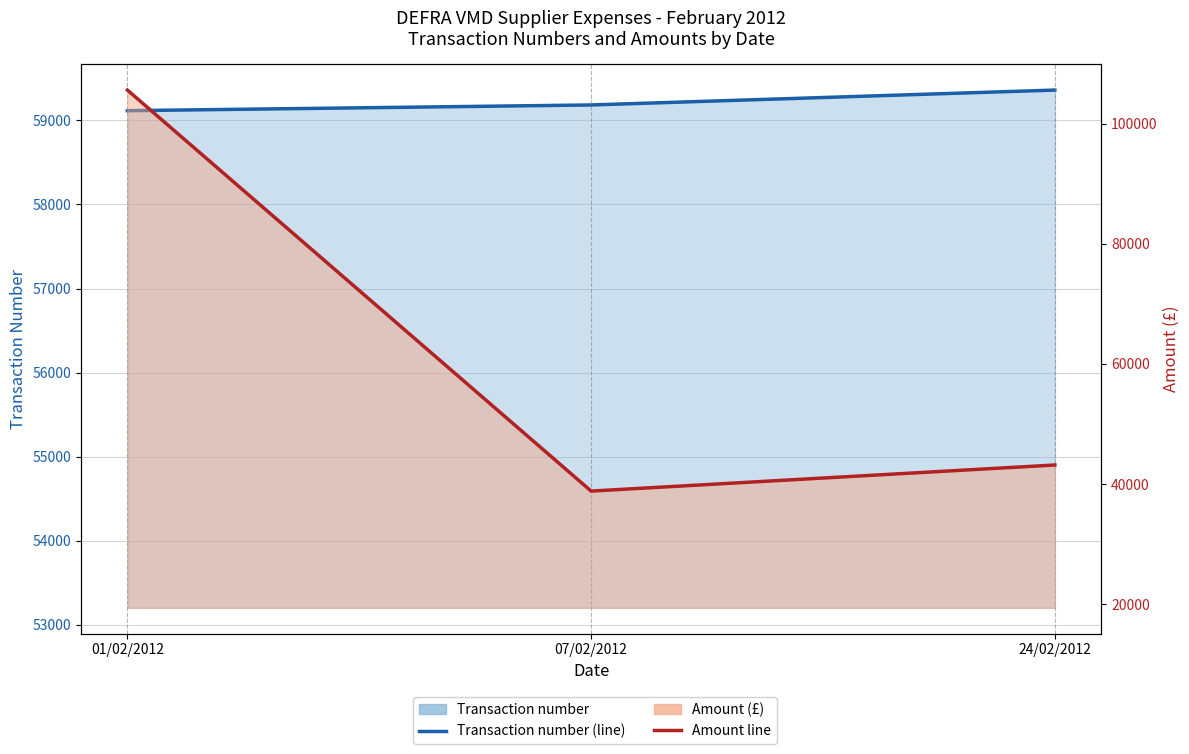

What is the value of the Amount (line) point at the 3rd from the left?

43179.0